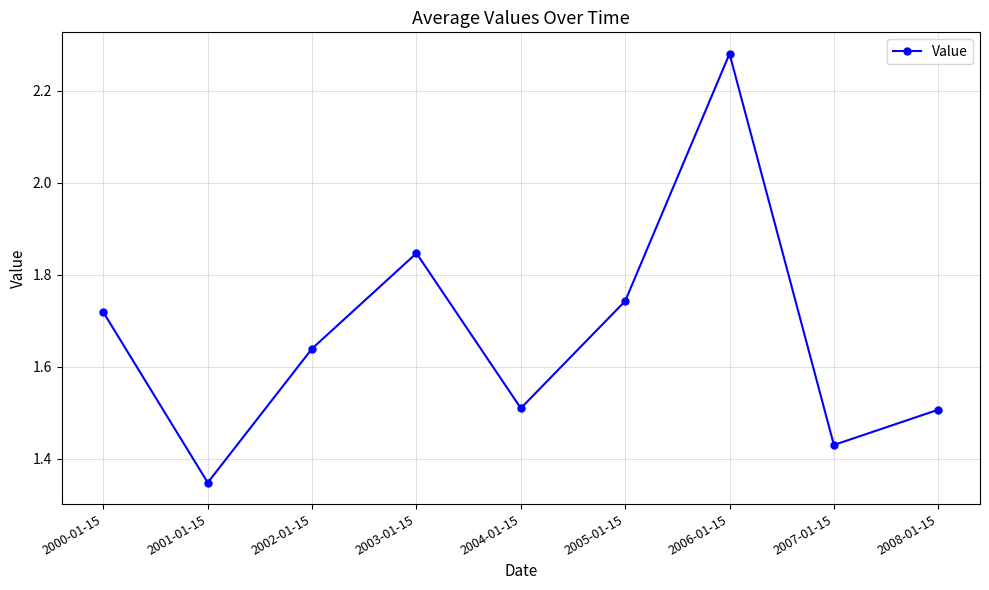

How many values are between 1 and 2?

8